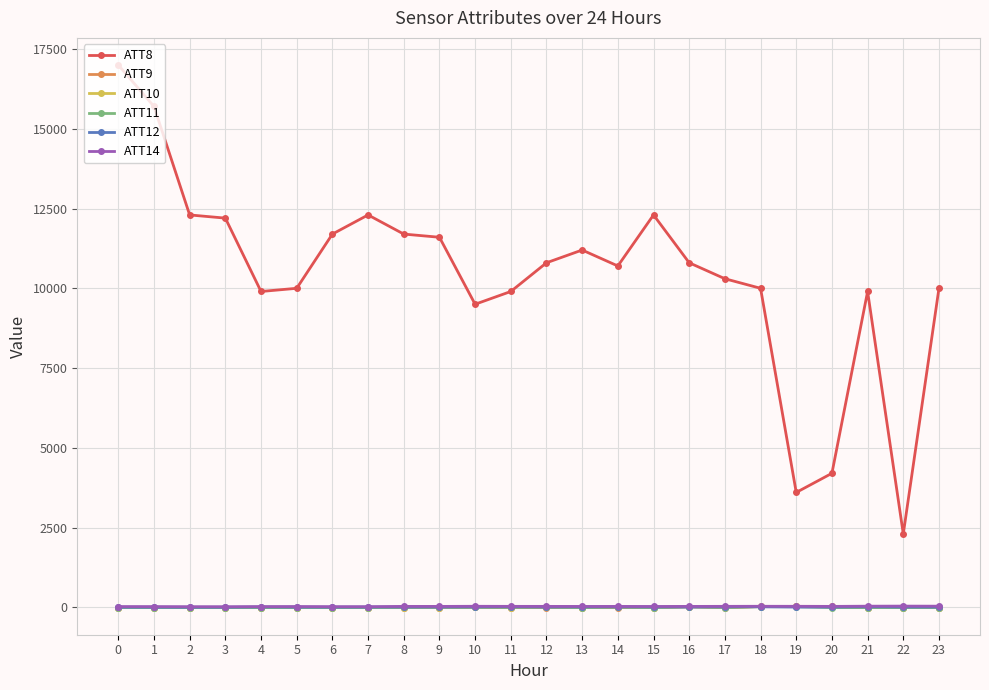

Which series has the largest range (max minus min)?

ATT8